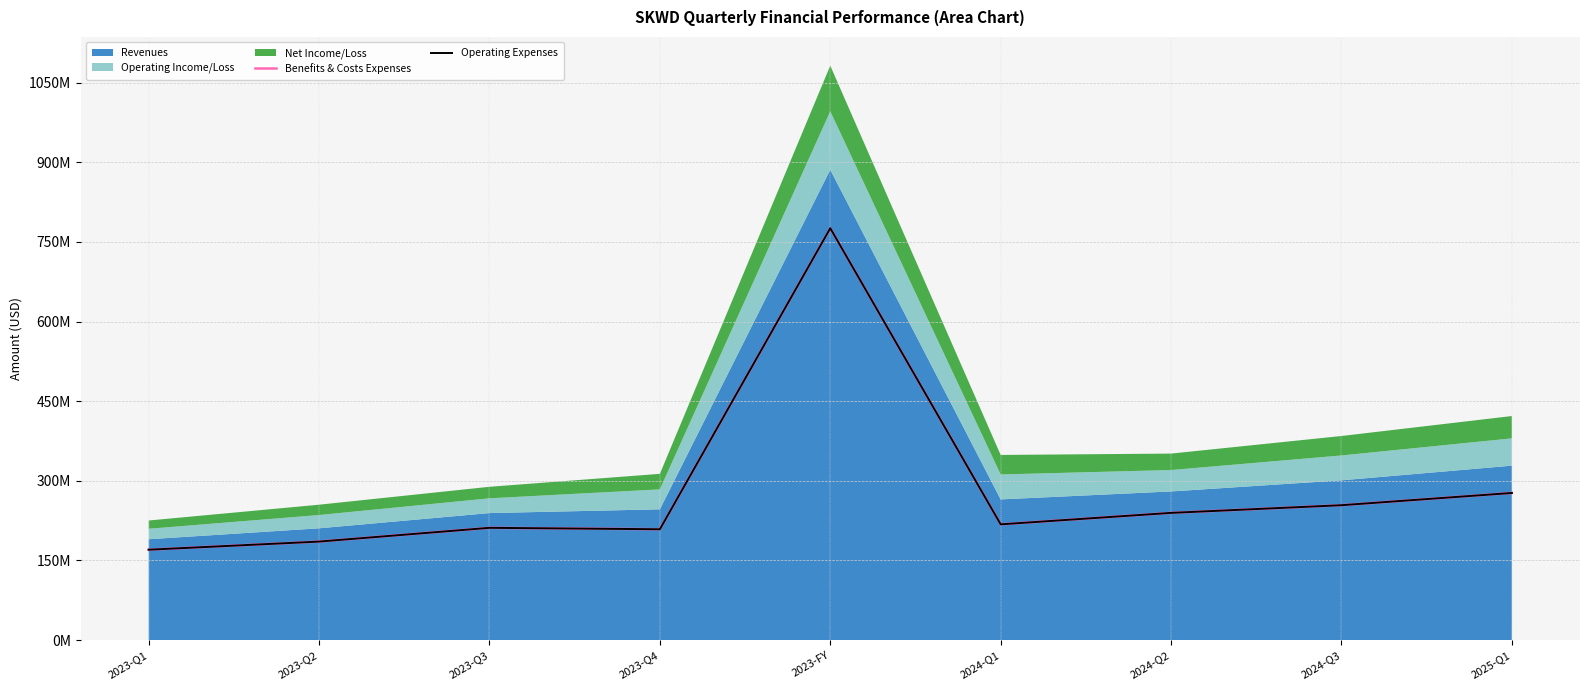

What value does the Operating Expenses series have at 2024-Q3, to the nearest 10?

254035000